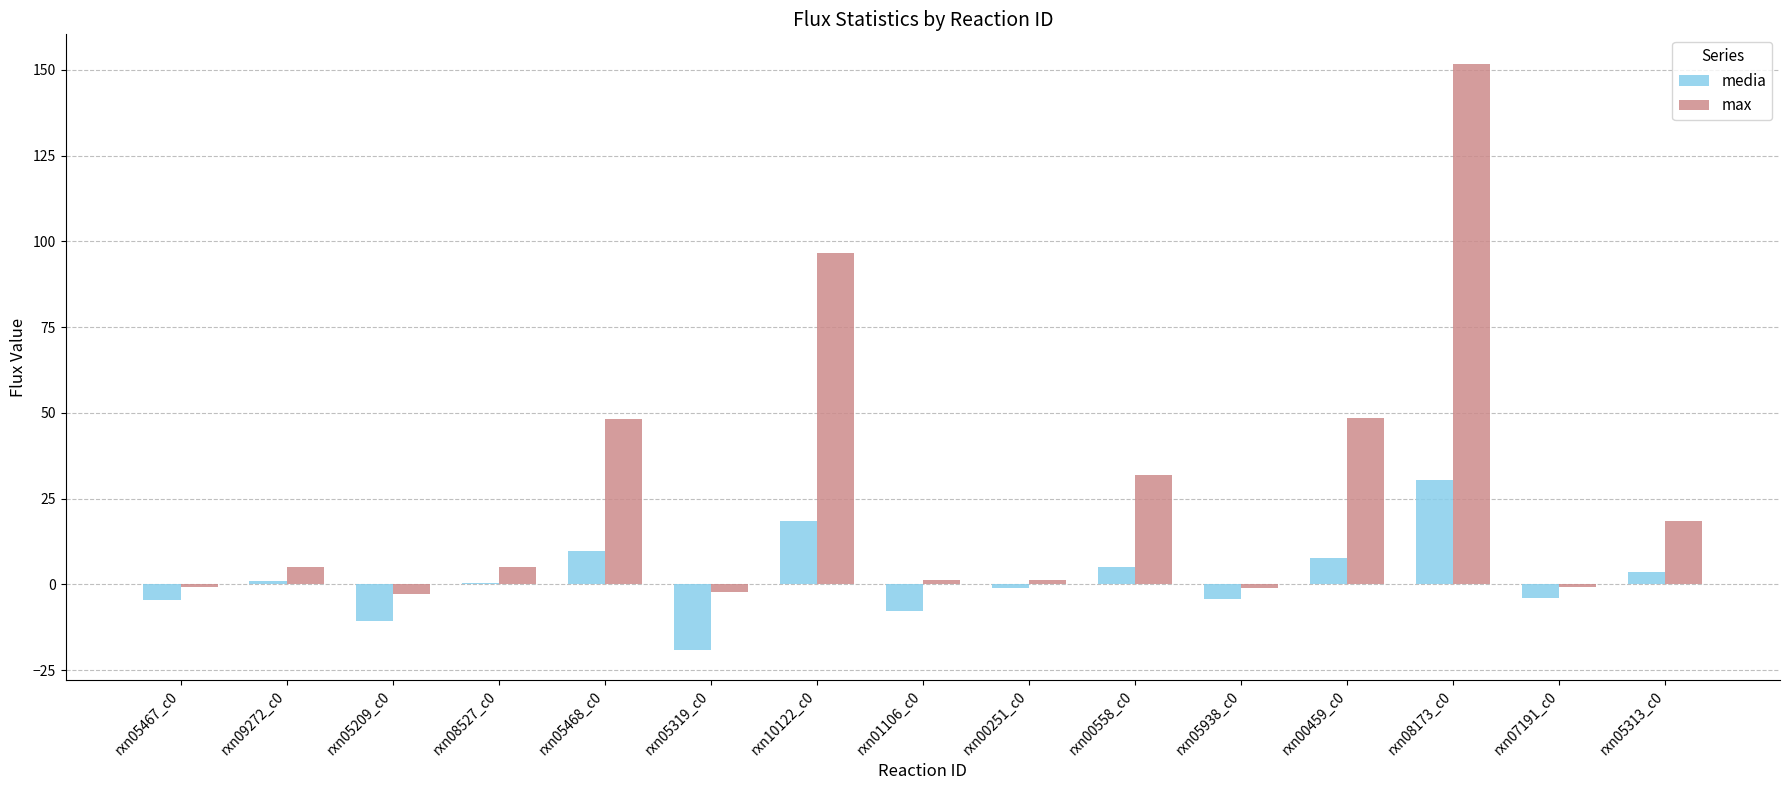

Between rxn05938_c0 and rxn08173_c0, which series saw the biggest shift?

max